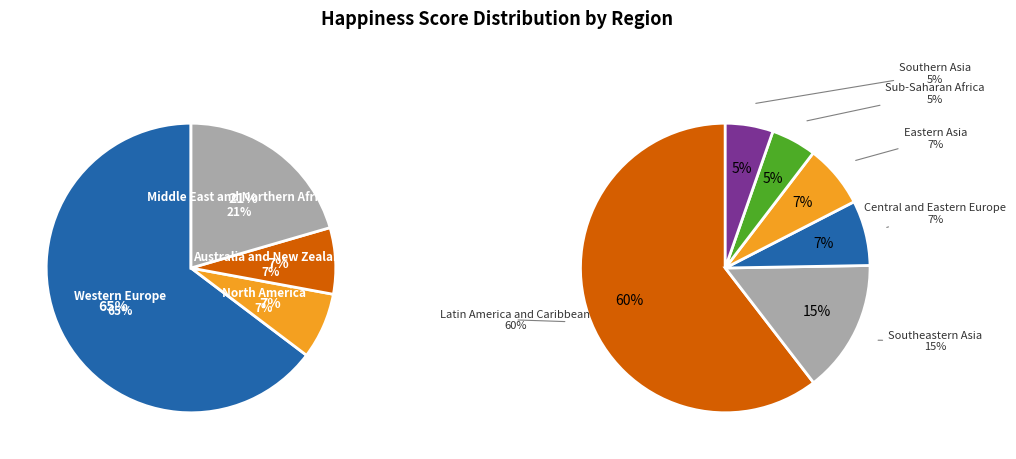

Do Southeastern Asia and North America together represent more than half of the pie?

No